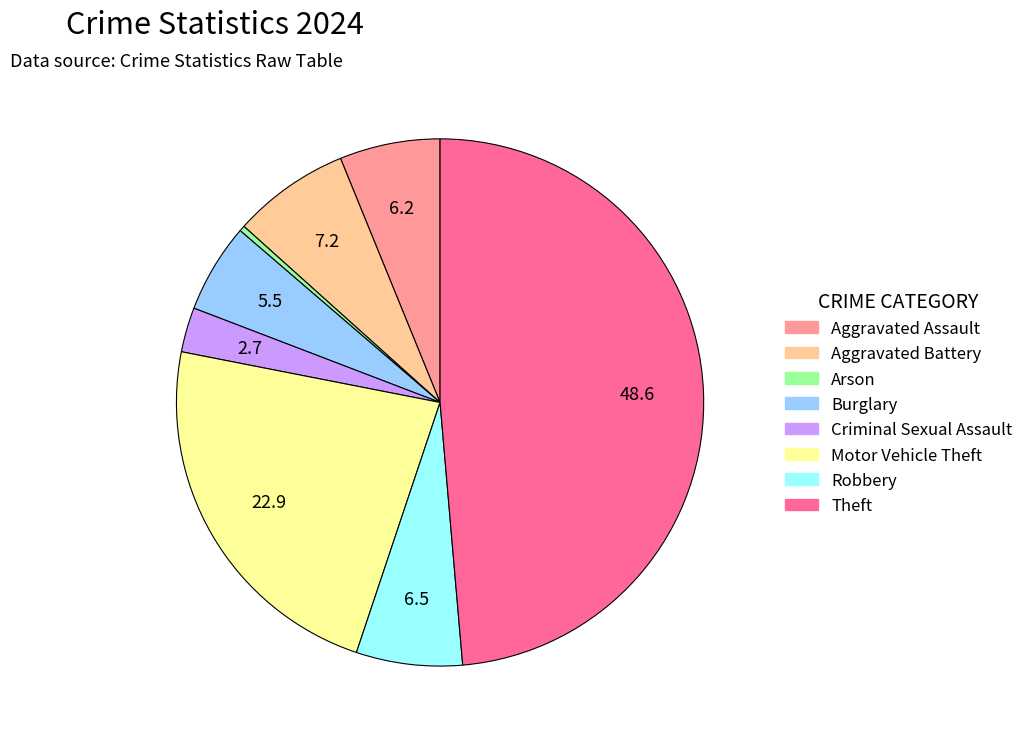

Does any single category account for the majority?

No